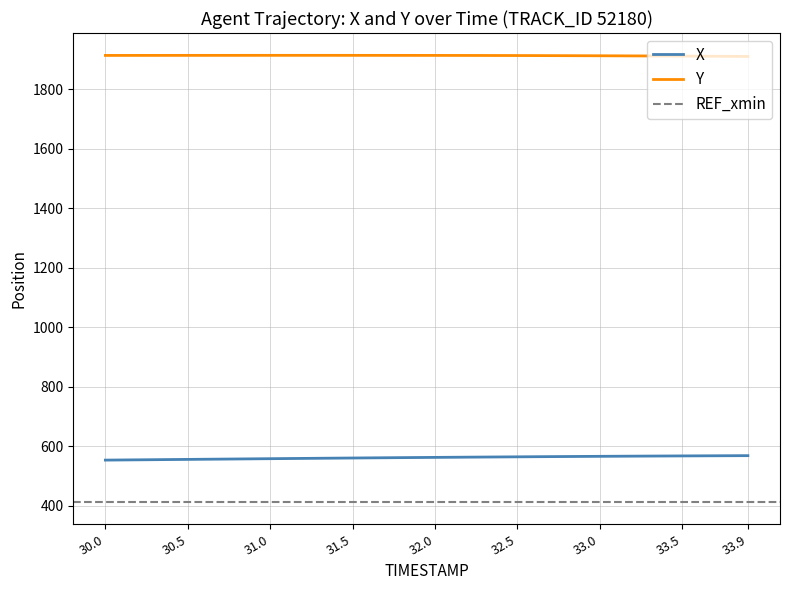

True or false: X and Y cross at least once.

False